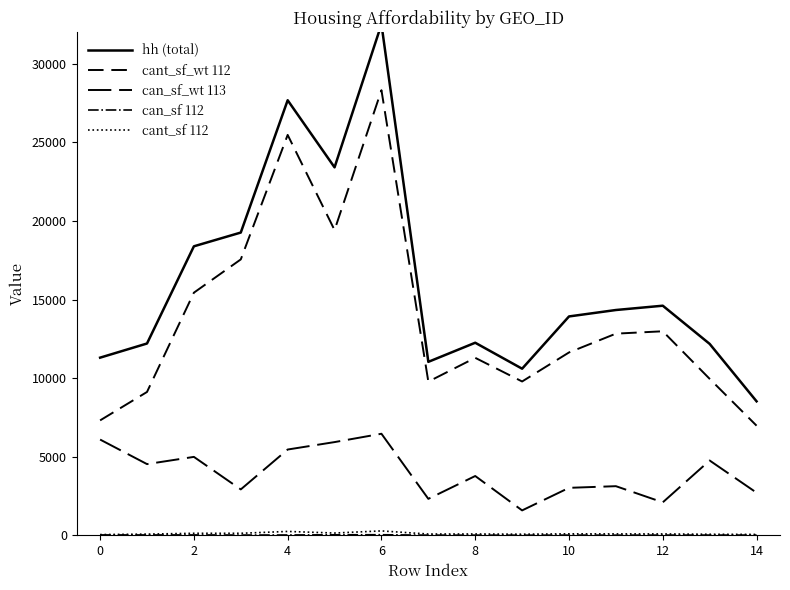

How many values in the can_sf_wt 113 series exceed 3774?

7